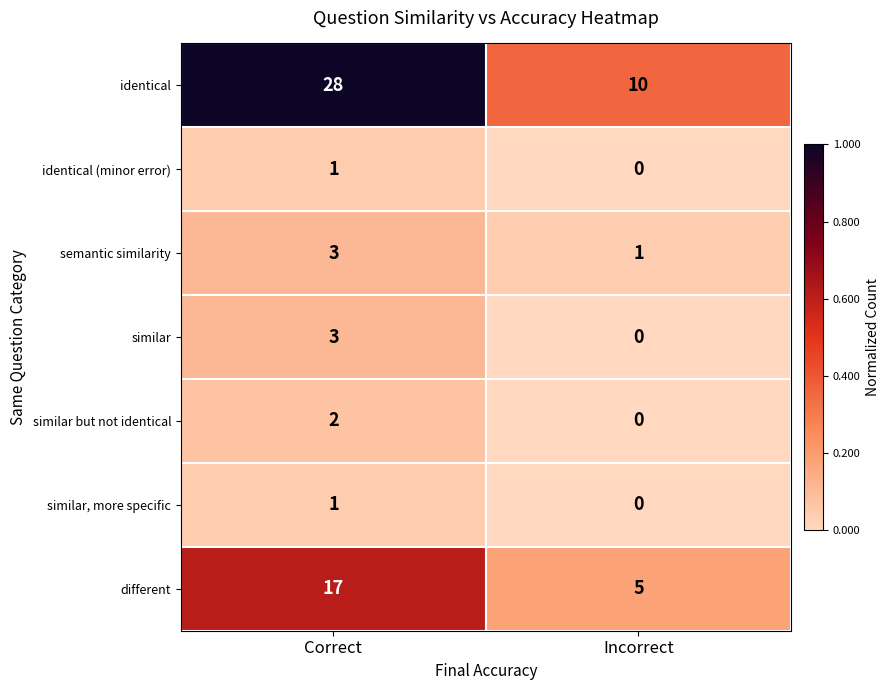

Where is identical (minor error) nearest to the value 0?

Incorrect